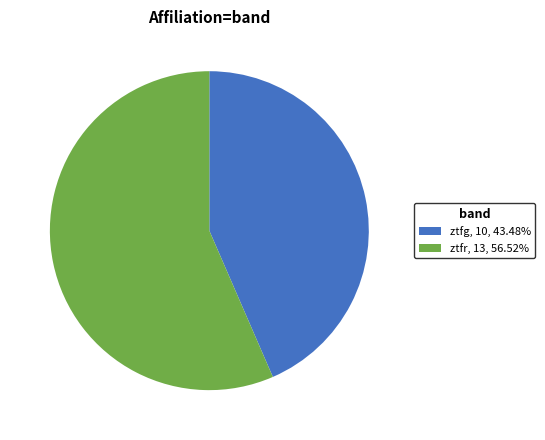

Approximately how many times larger is the value at ztfr compared to ztfg?

1.3